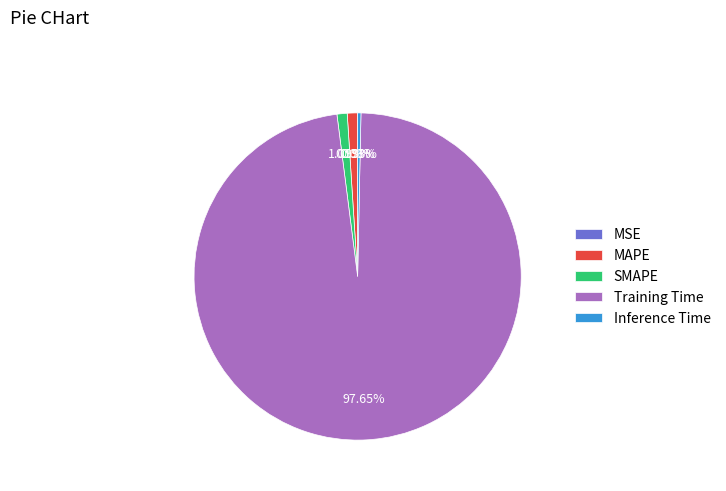

Do Inference Time and SMAPE together represent more than half of the pie?

No